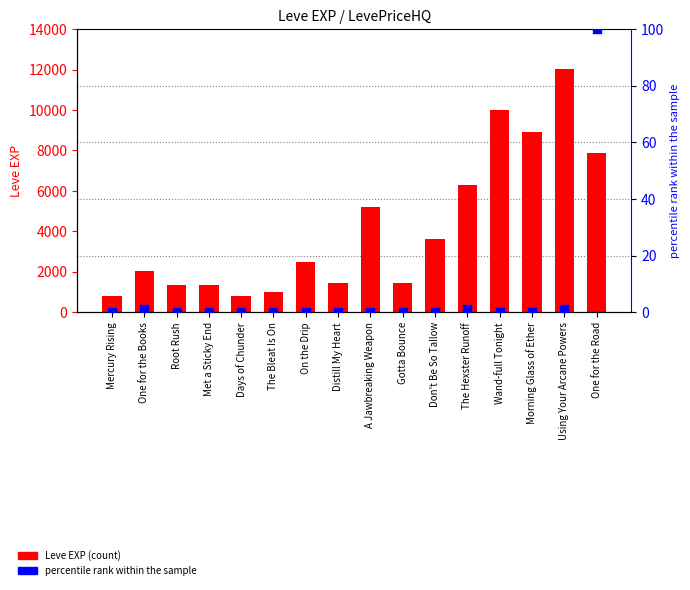

Which series contains the lowest Y value?

LevePriceHQ (percentile)